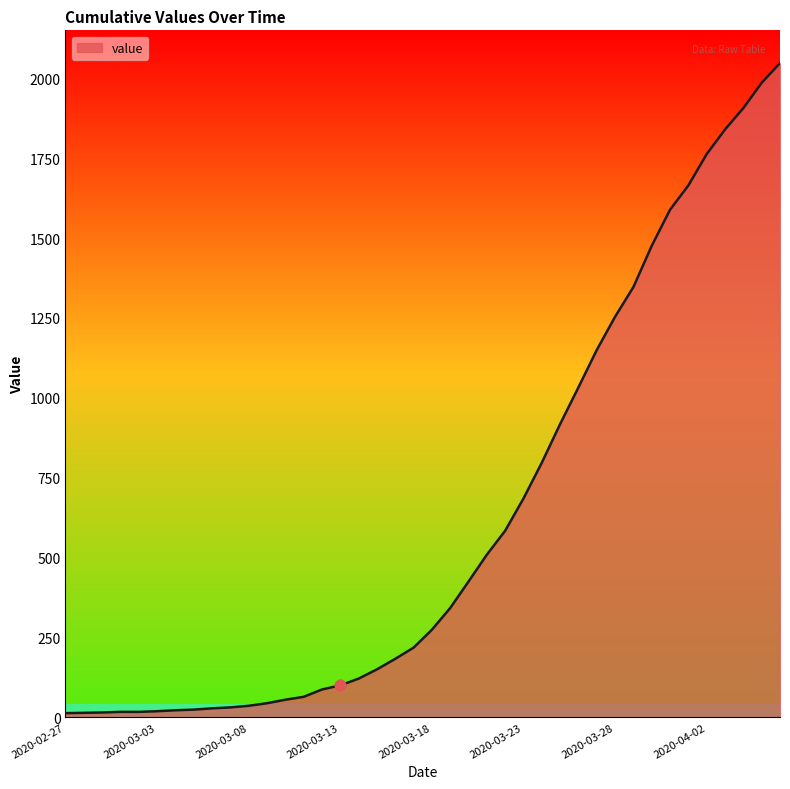

What is the difference between the maximum and minimum values?

2035